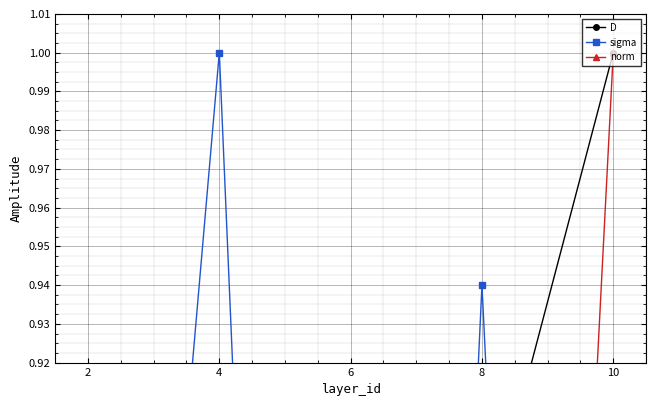

True or false: sigma and norm cross at least once.

True